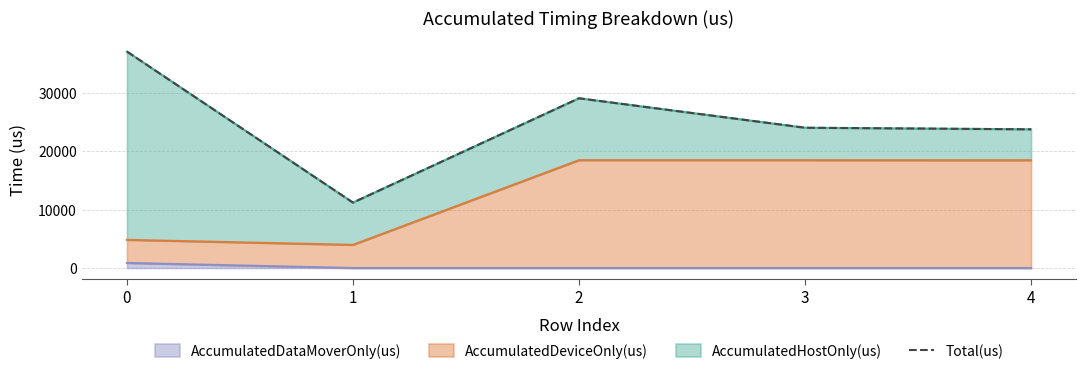

Read the value at 2.

29045